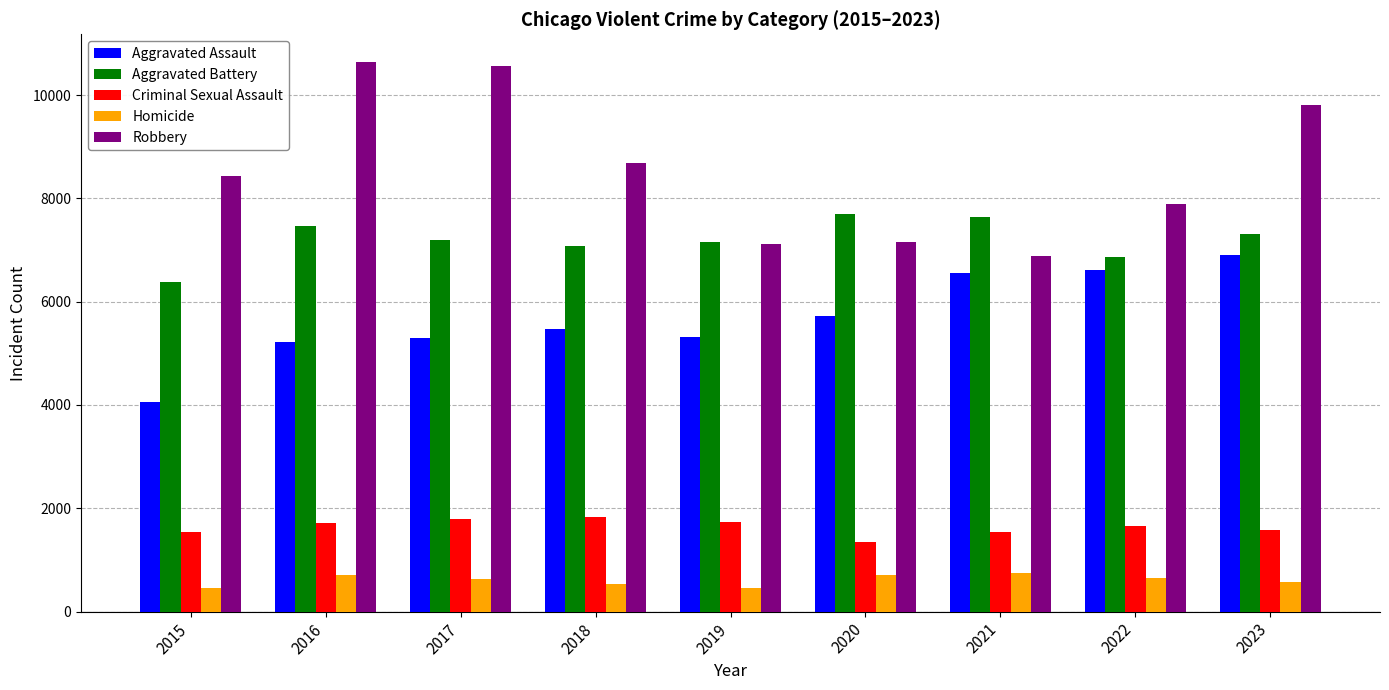

Which series has the largest total across all categories?

Robbery